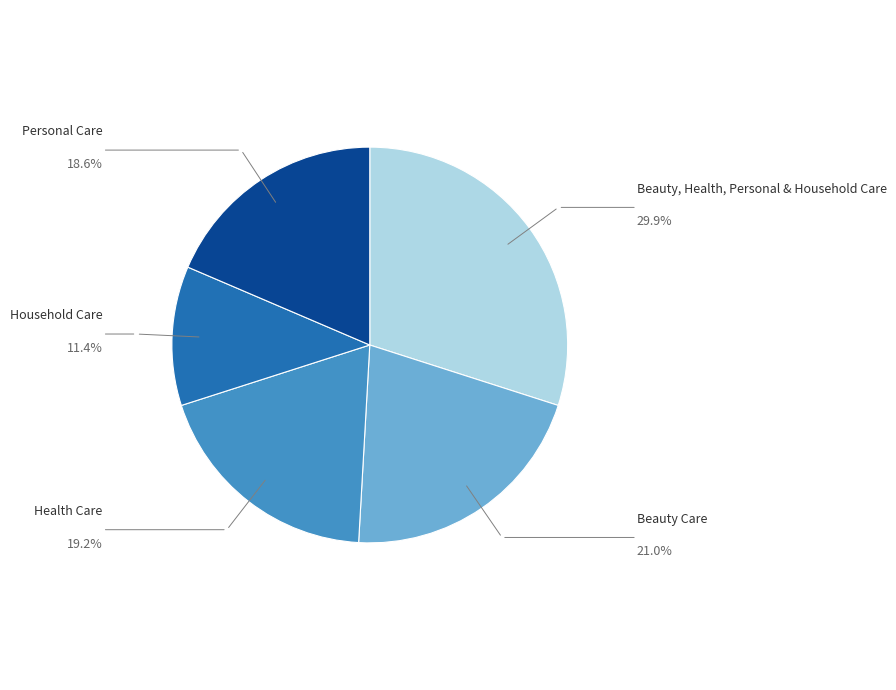

Is there a majority slice in this chart?

No